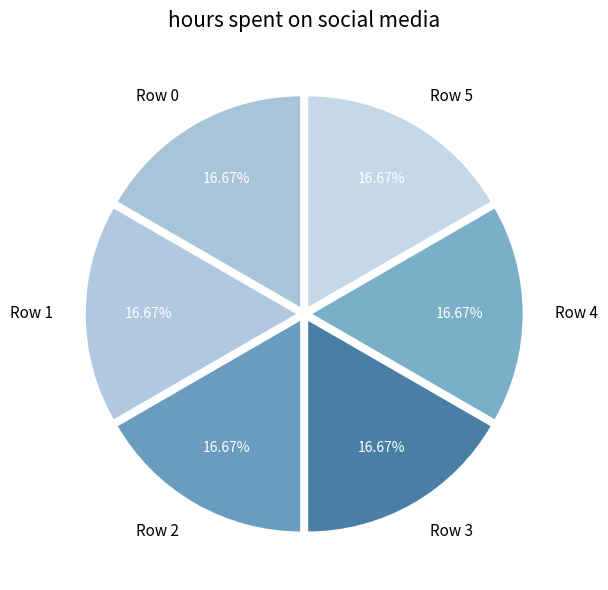

Is the sum of Row 2 and Row 4 greater than half?

No